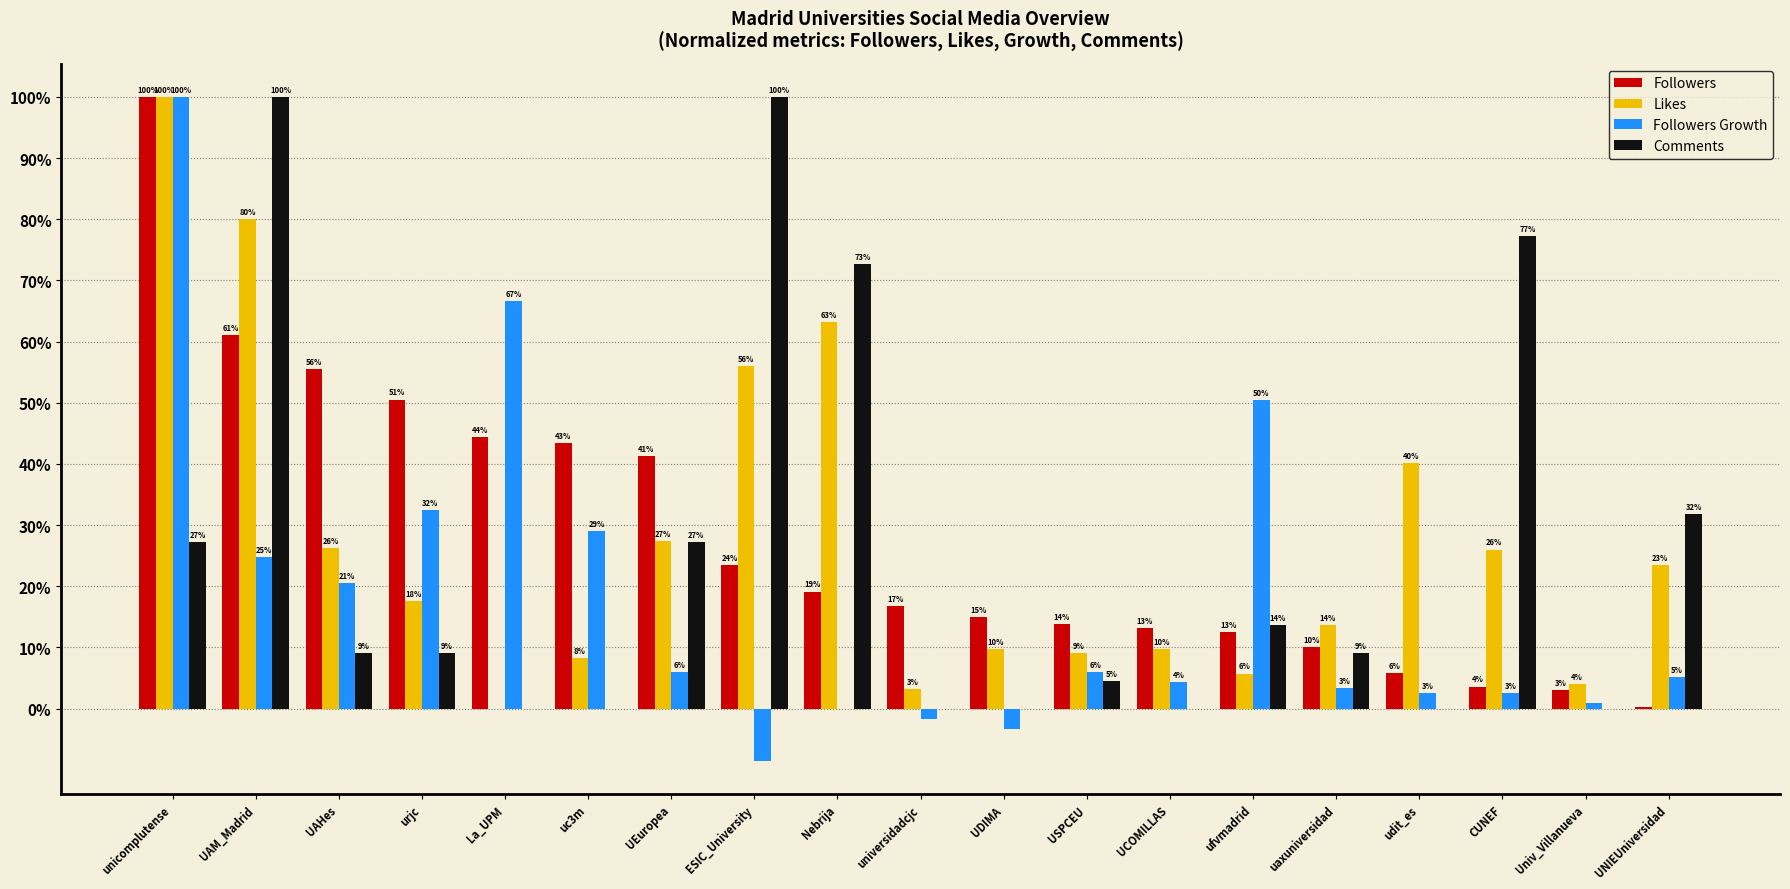

What is the sum of all Likes values?

523.2